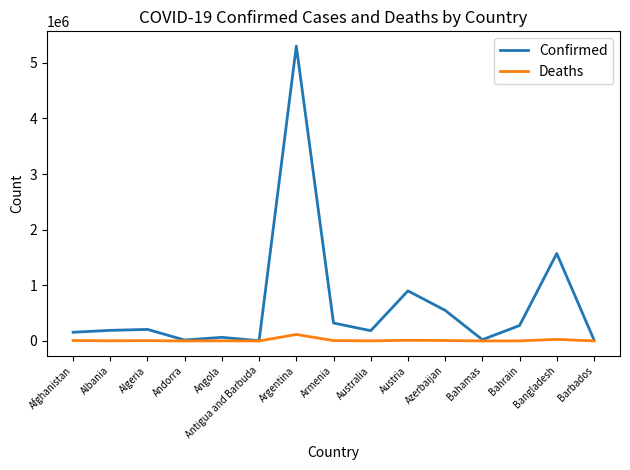

At which category is the sum across all series the highest?

Argentina